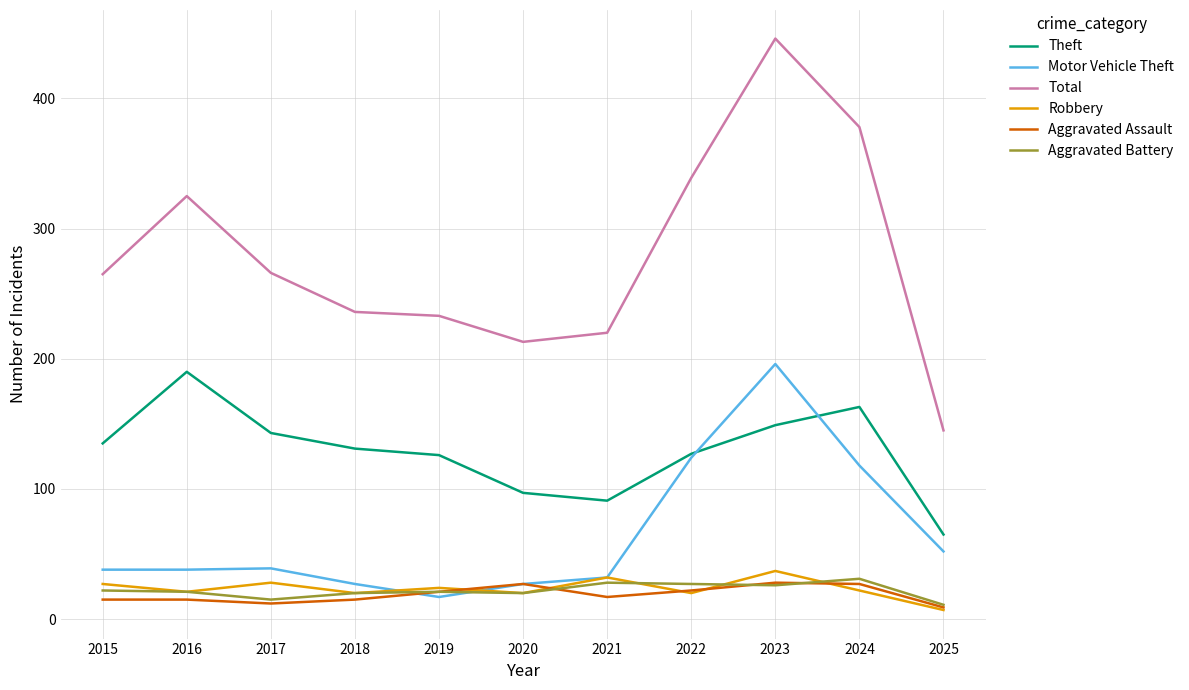

True or false: Theft and Total cross at least once.

False